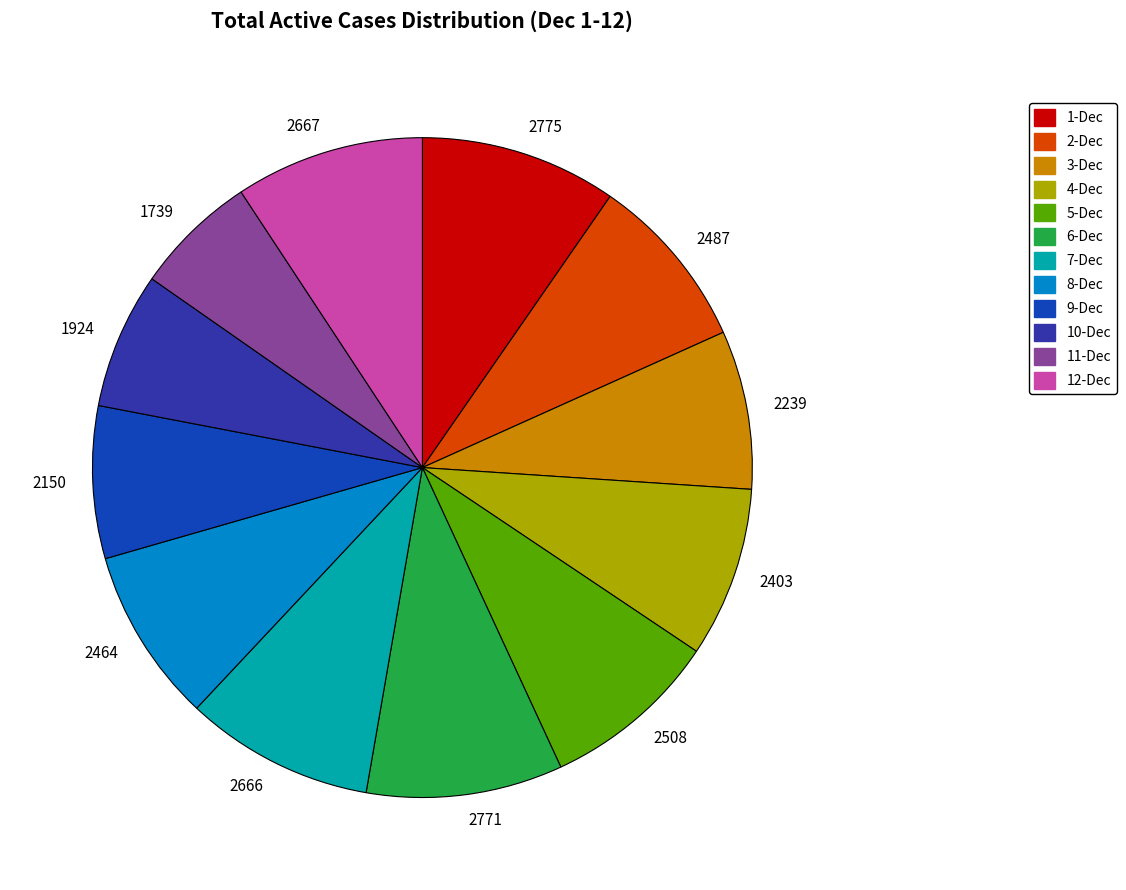

Which has a higher value, 2775 or 2508?

2775